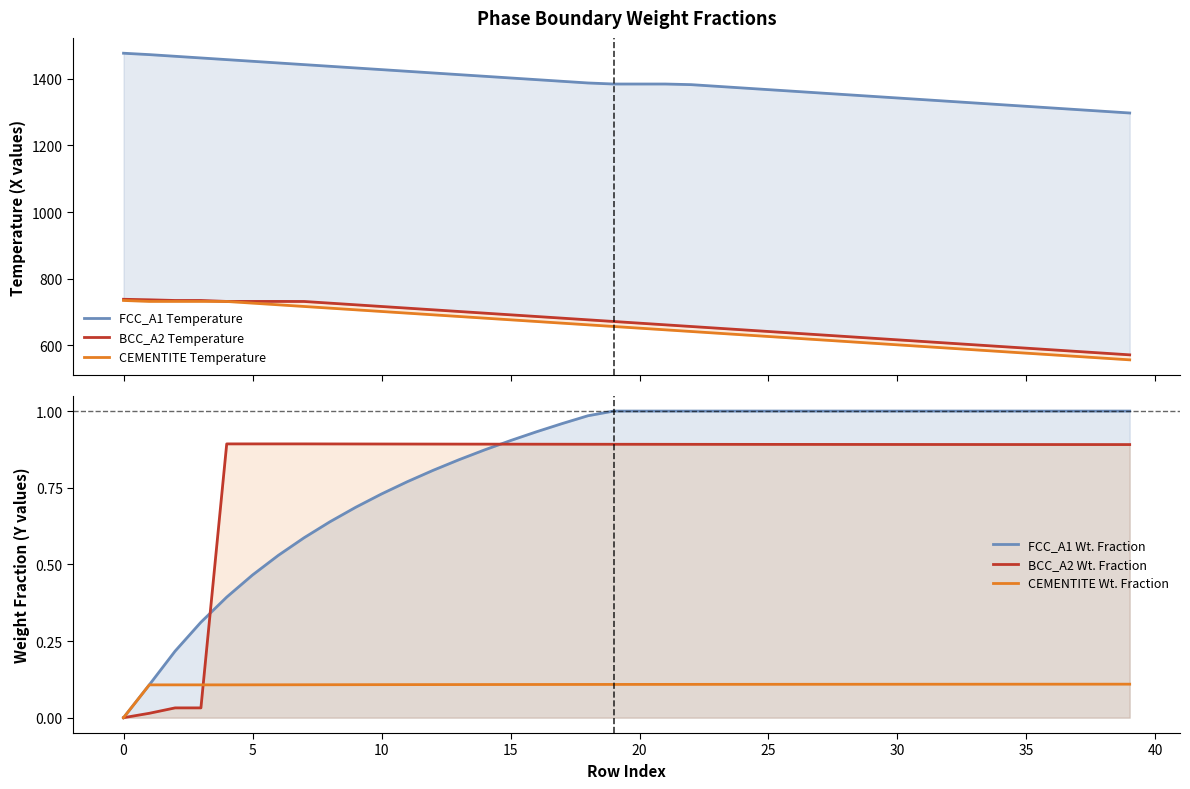

What is the value of the CEMENTITE Temperature point at the 4th from the left?

732.0